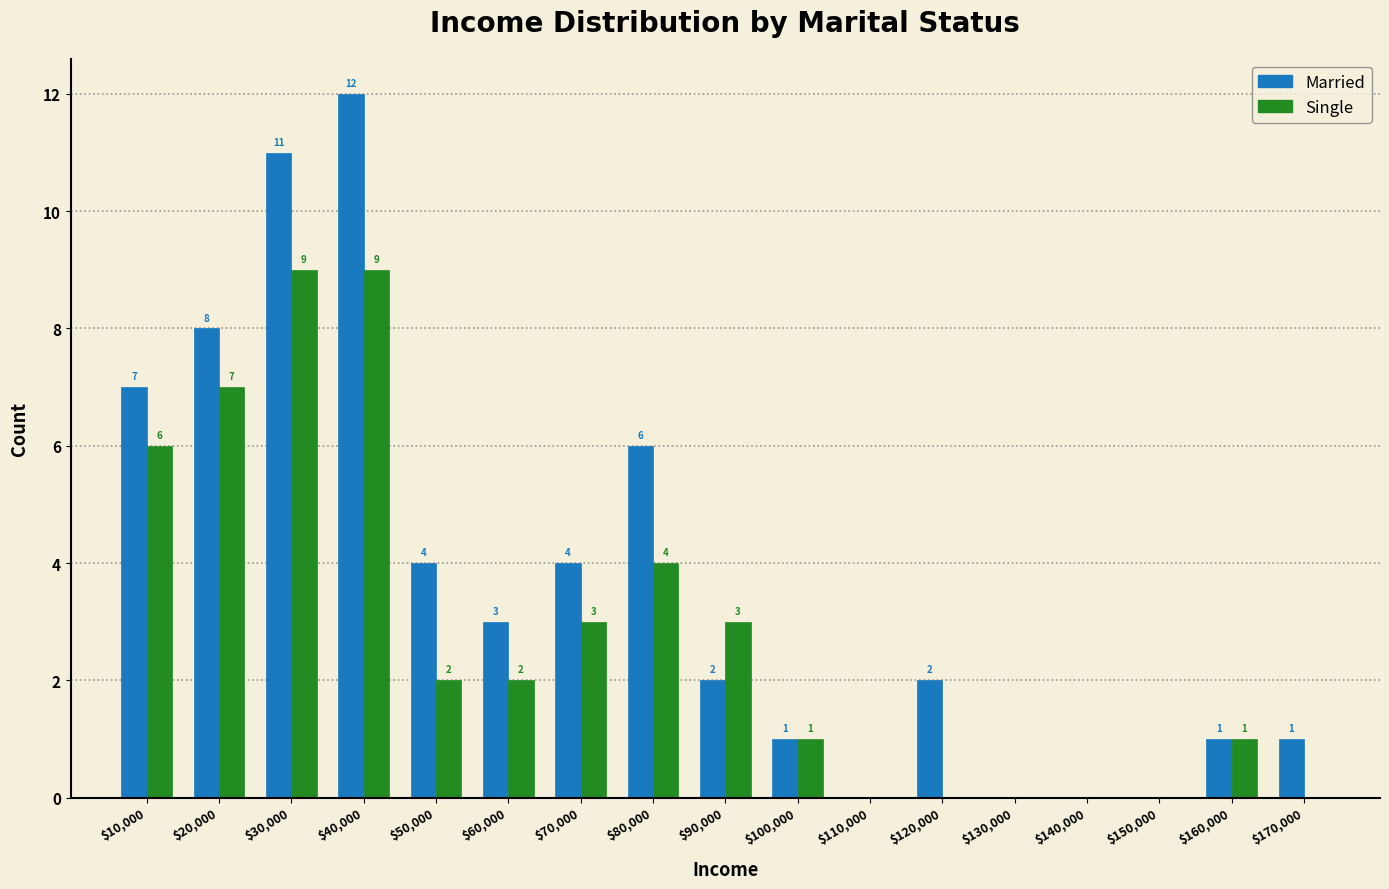

At which label does Married reach its peak?

$40,000